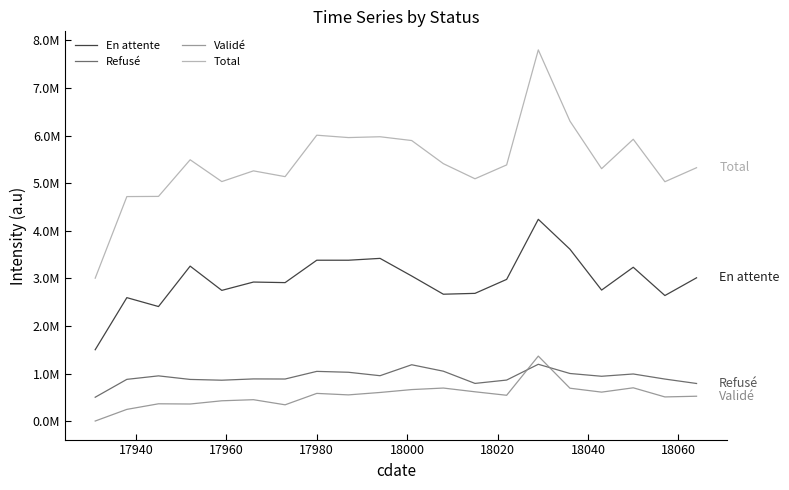

Does the chart have visible grid lines?

No